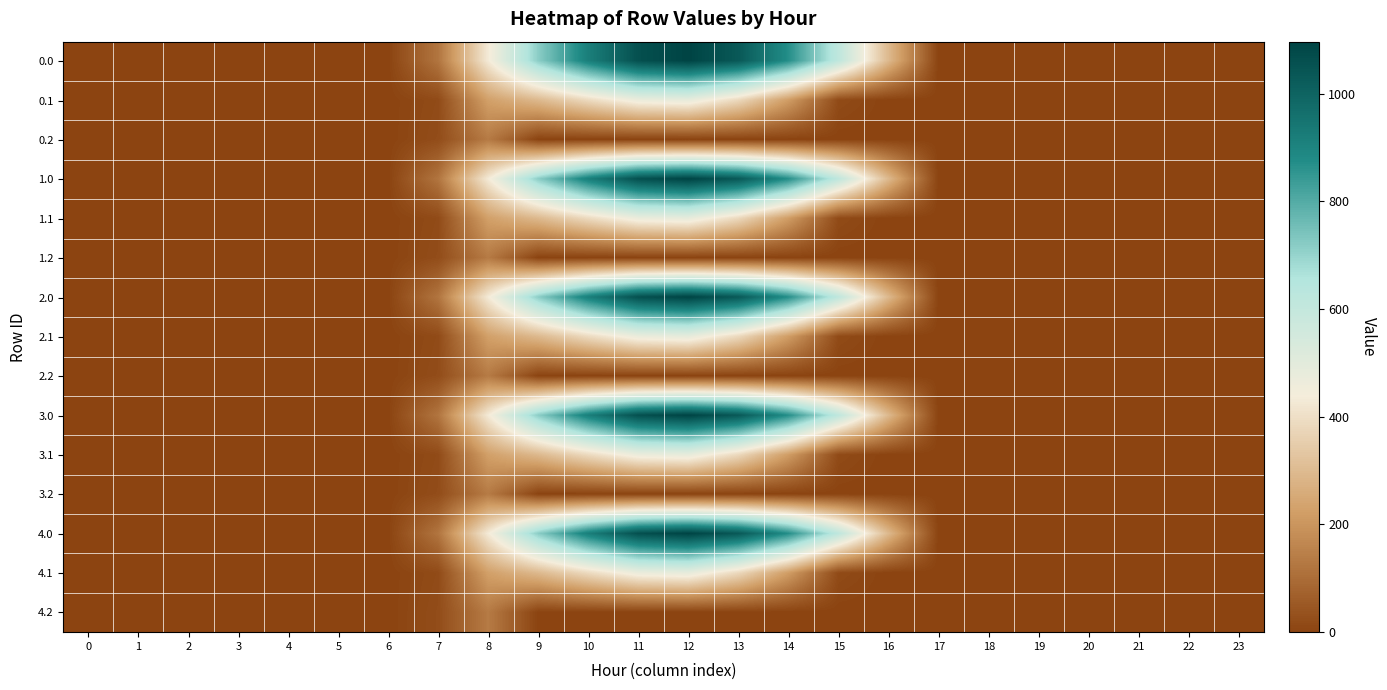

At which category is the sum across all series the highest?

12